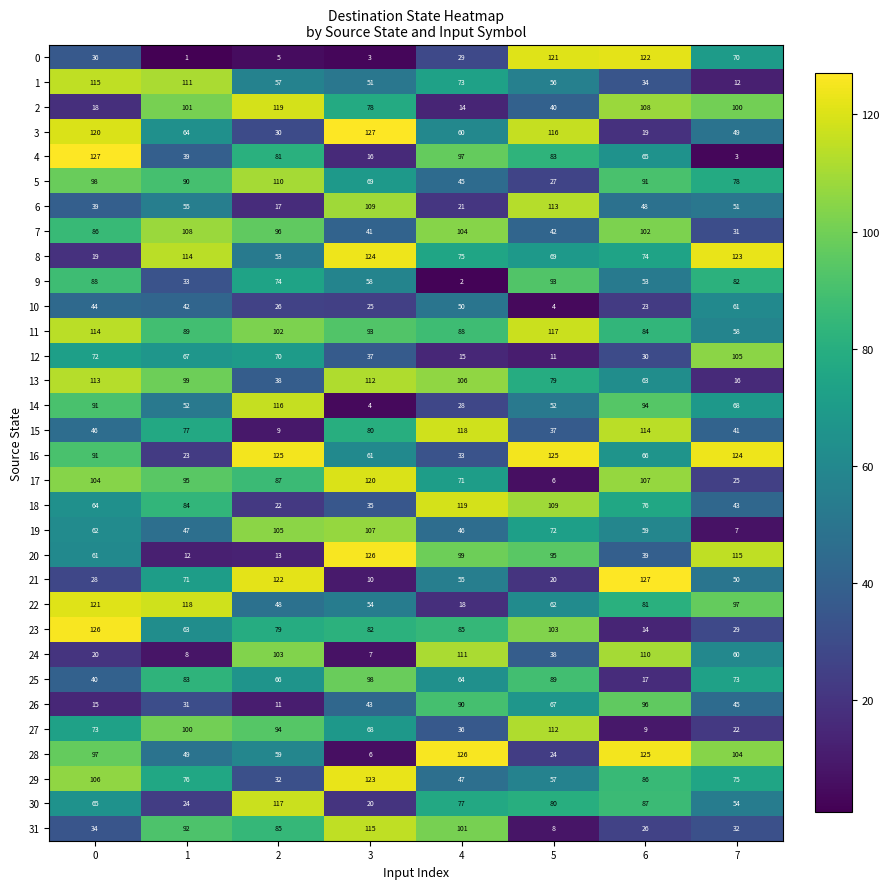

What is the difference between the 9 values at 4 and 3?

56